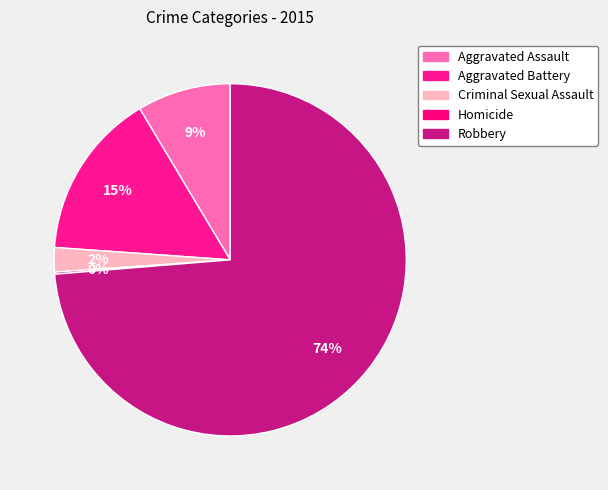

Does Robbery represent more than half of the total?

Yes